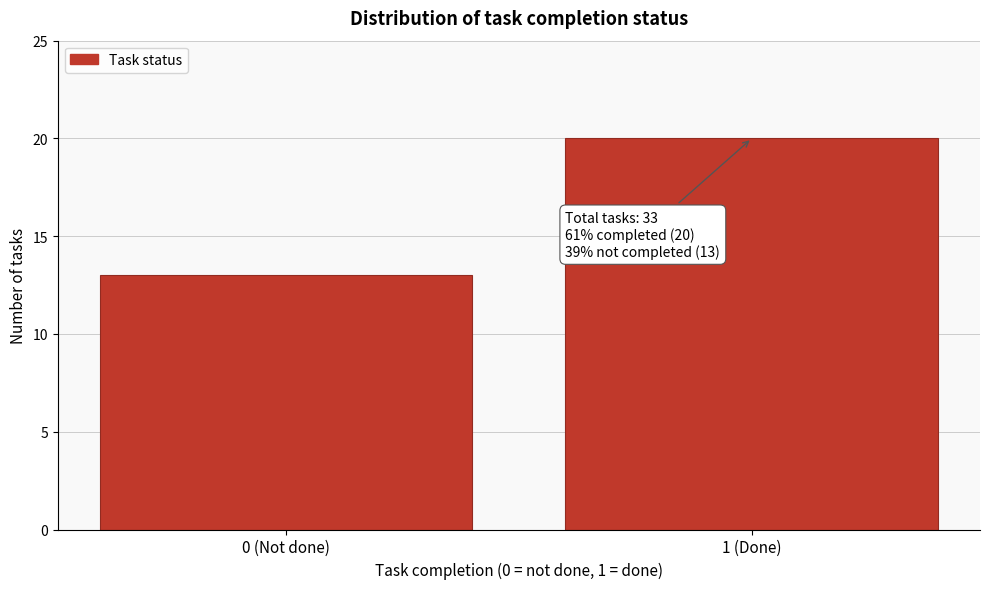

Reading right to left, what are all the values shown in this chart?

20	13